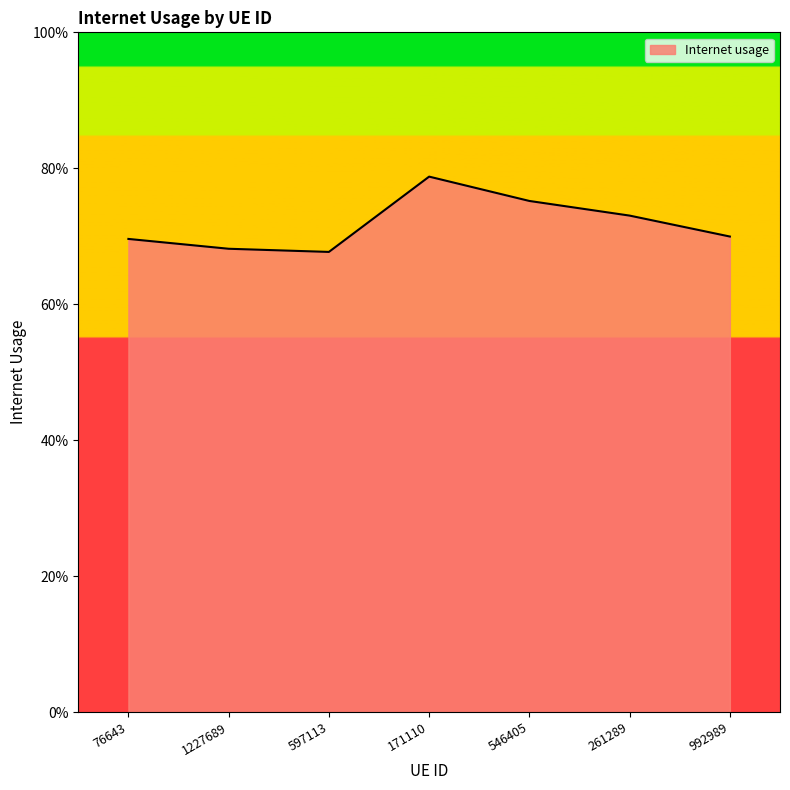

Where is the data nearest to the value 0?

597113